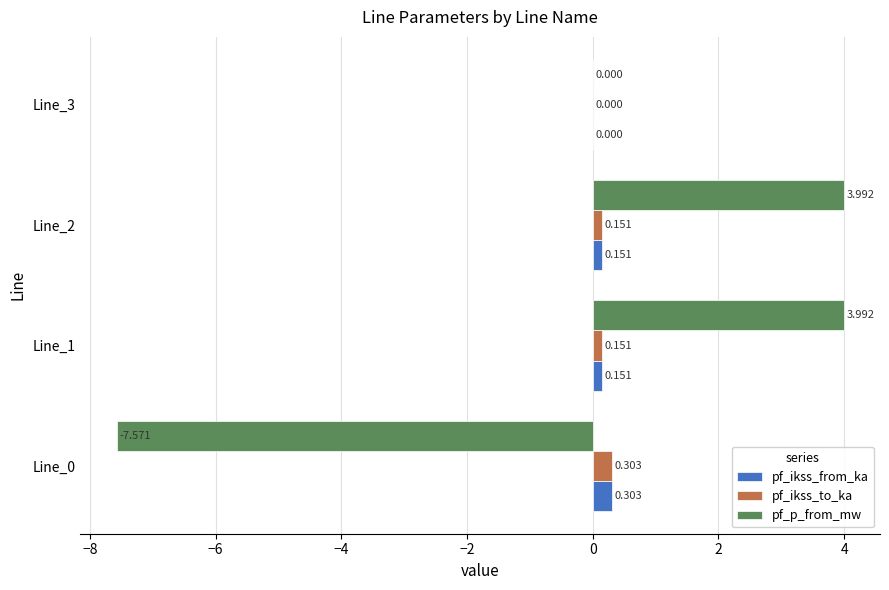

Between Line_0 and Line_2, which series saw the biggest shift?

pf_p_from_mw